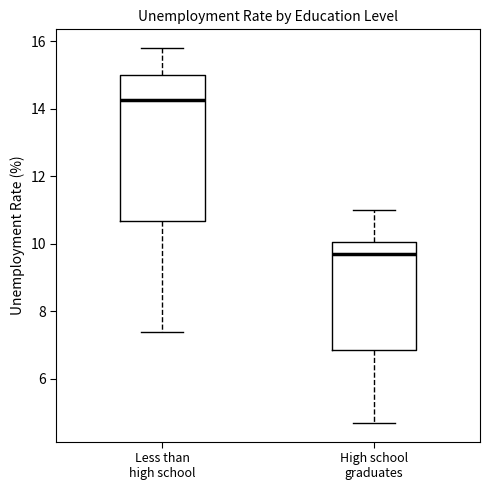

Which box is the tallest, from its lower edge to its upper edge?

Less than high school